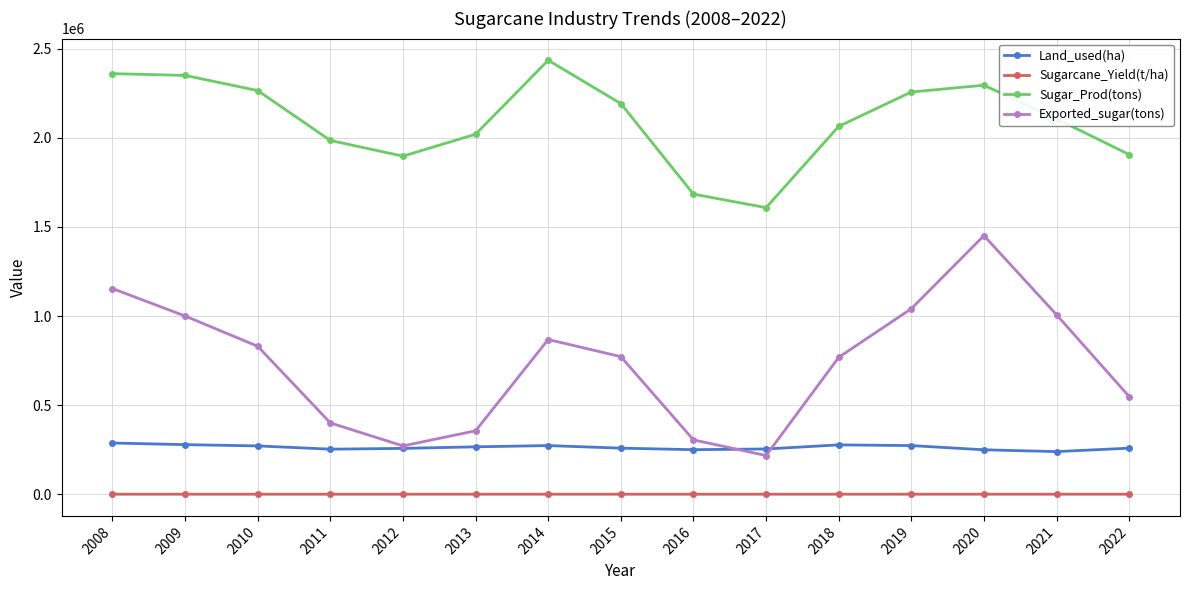

What is the total value across all series at 2014?

3575995.1